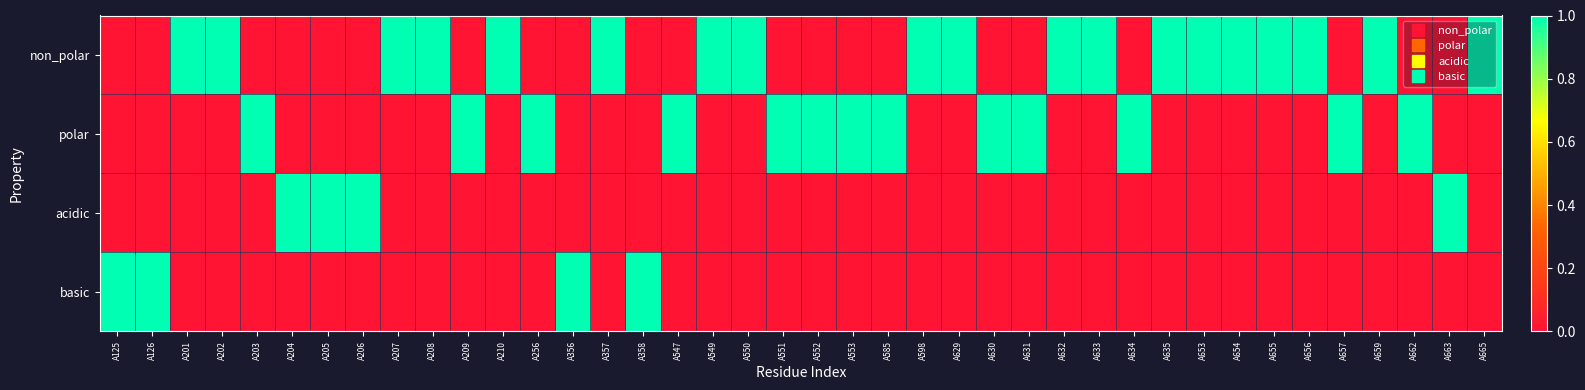

Reading right to left, transcribe all the data shown in this chart.

non_polar: A665=1	A663=0	A662=0	A659=1	A657=0	A656=1	A655=1	A654=1	A653=1	A635=1	A634=0	A633=1	A632=1	A631=0	A630=0	A629=1	A598=1	A585=0	A553=0	A552=0	A551=0	A550=1	A549=1	A547=0	A358=0	A357=1	A356=0	A256=0	A210=1	A209=0	A208=1	A207=1	A206=0	A205=0	A204=0	A203=0	A202=1	A201=1	A126=0	A125=0
polar: A665=0	A663=0	A662=1	A659=0	A657=1	A656=0	A655=0	A654=0	A653=0	A635=0	A634=1	A633=0	A632=0	A631=1	A630=1	A629=0	A598=0	A585=1	A553=1	A552=1	A551=1	A550=0	A549=0	A547=1	A358=0	A357=0	A356=0	A256=1	A210=0	A209=1	A208=0	A207=0	A206=0	A205=0	A204=0	A203=1	A202=0	A201=0	A126=0	A125=0
acidic: A665=0	A663=1	A662=0	A659=0	A657=0	A656=0	A655=0	A654=0	A653=0	A635=0	A634=0	A633=0	A632=0	A631=0	A630=0	A629=0	A598=0	A585=0	A553=0	A552=0	A551=0	A550=0	A549=0	A547=0	A358=0	A357=0	A356=0	A256=0	A210=0	A209=0	A208=0	A207=0	A206=1	A205=1	A204=1	A203=0	A202=0	A201=0	A126=0	A125=0
basic: A665=0	A663=0	A662=0	A659=0	A657=0	A656=0	A655=0	A654=0	A653=0	A635=0	A634=0	A633=0	A632=0	A631=0	A630=0	A629=0	A598=0	A585=0	A553=0	A552=0	A551=0	A550=0	A549=0	A547=0	A358=1	A357=0	A356=1	A256=0	A210=0	A209=0	A208=0	A207=0	A206=0	A205=0	A204=0	A203=0	A202=0	A201=0	A126=1	A125=1